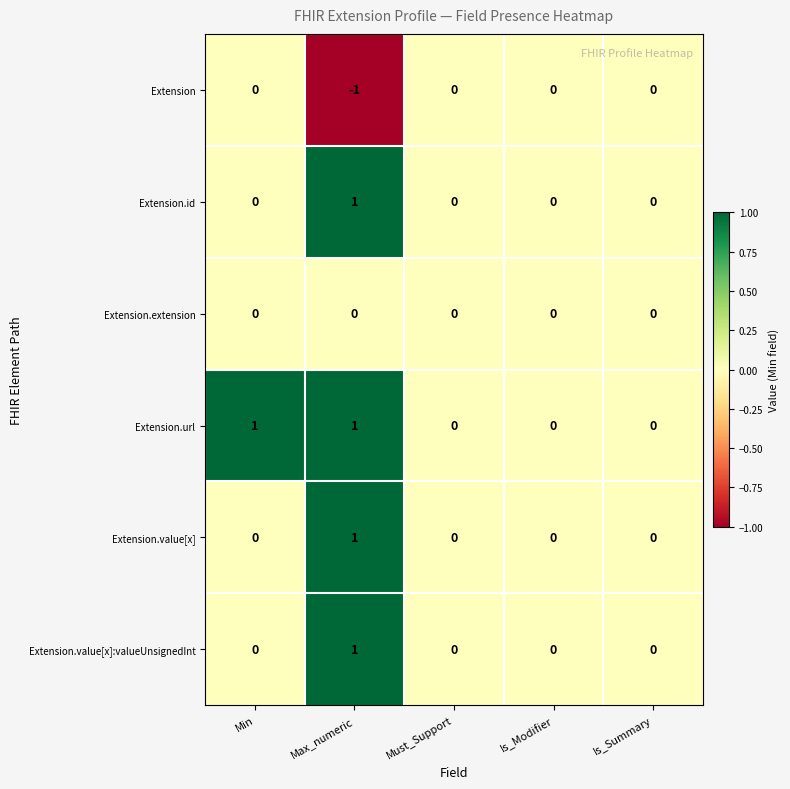

True or false: Extension.value[x]:valueUnsignedInt has a value of -1 at Is_Summary.

False